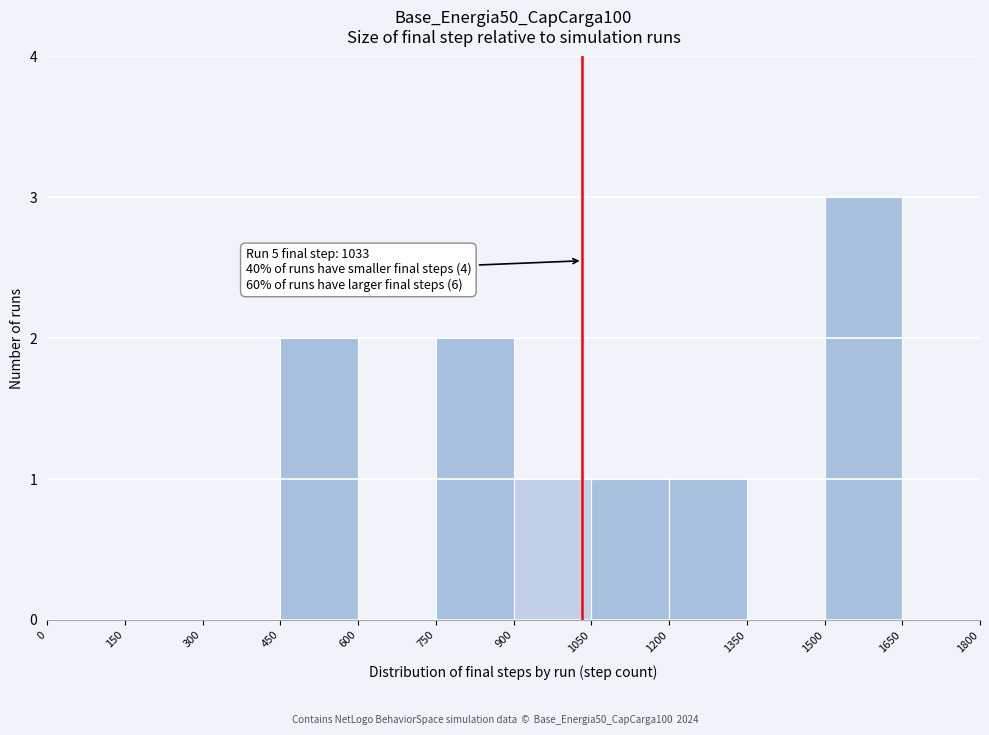

Over which range of the x-axis is the bar tallest?

1500 to 1650